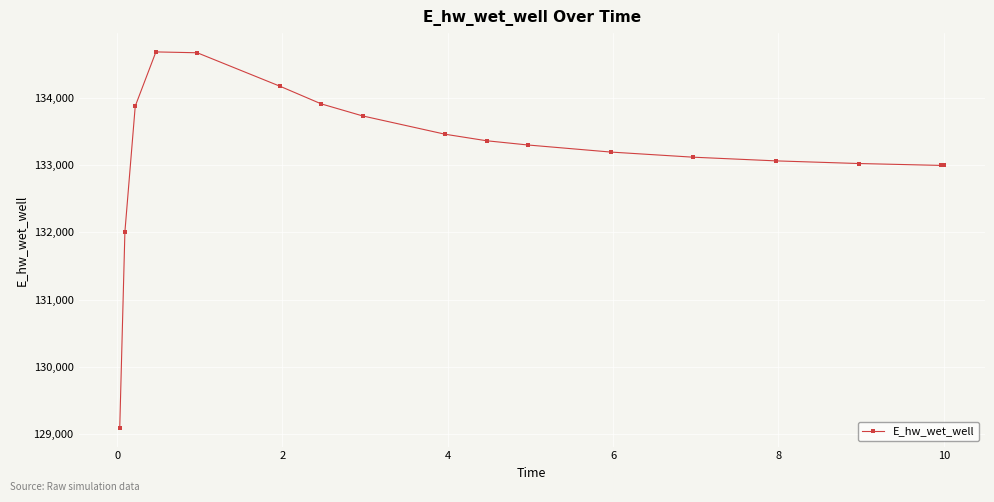

What is the value of the 13th point from the left?

133119.3